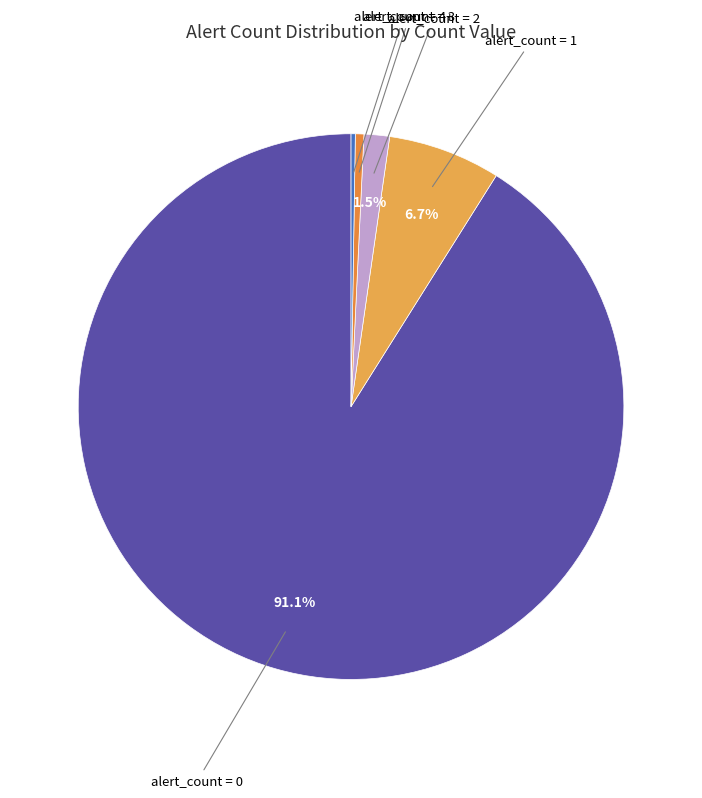

Combined, do alert_count = 0 and alert_count = 1 account for over 50%?

Yes